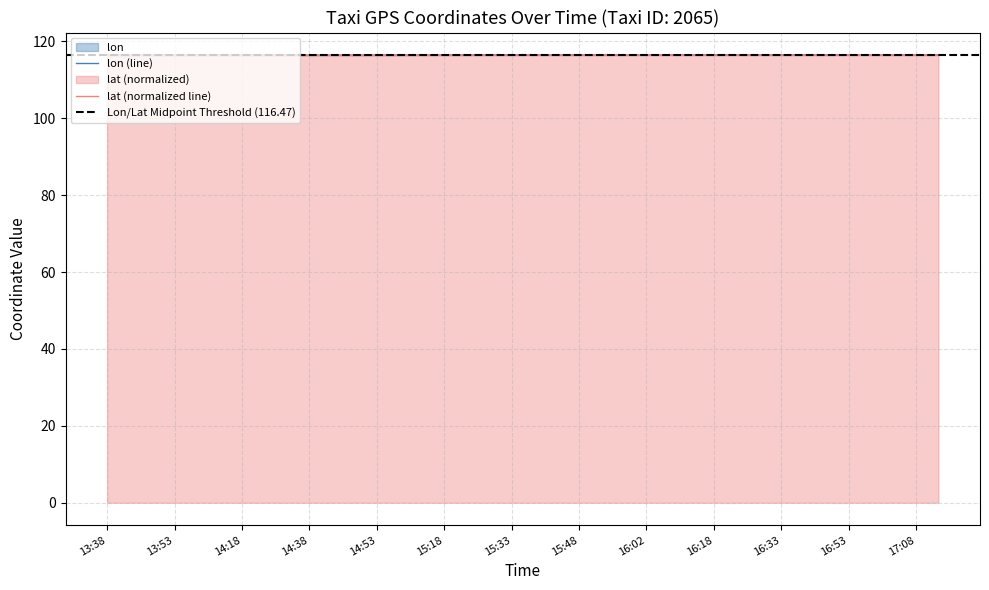

What are all the series names shown in the legend?

lon, lat